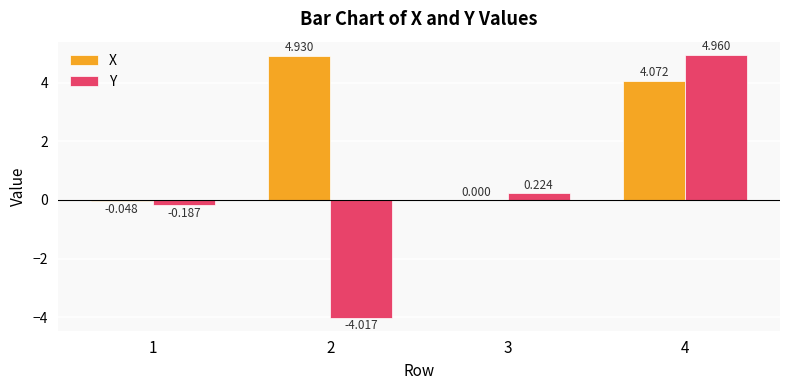

Which series changed the most between 2 and 4?

Y